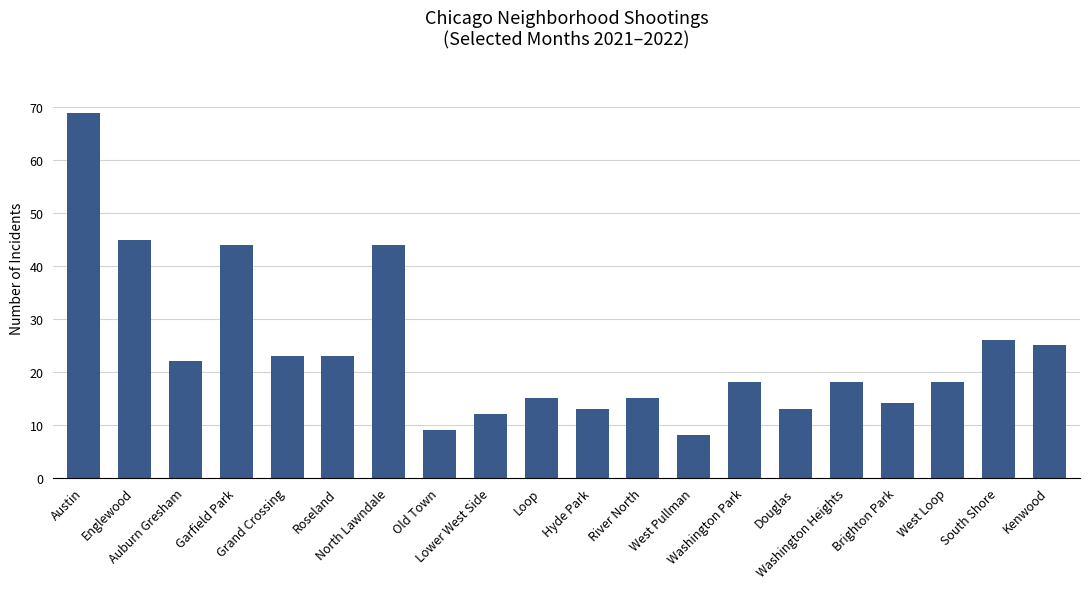

What is the value of the 1st bar from the left?

69